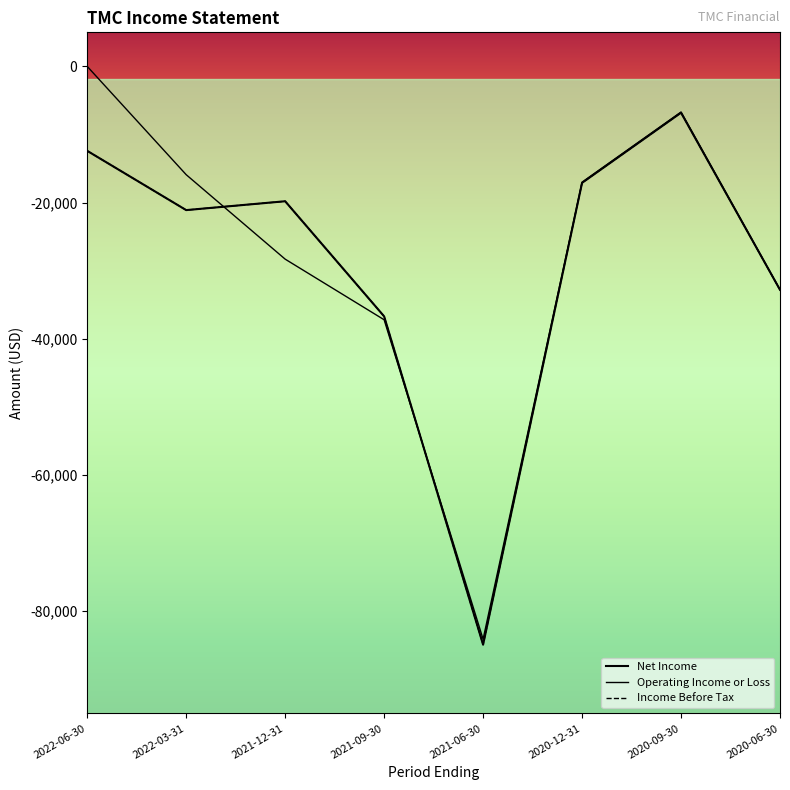

Where does the Income Before Tax series first go above -19800?

2022-06-30